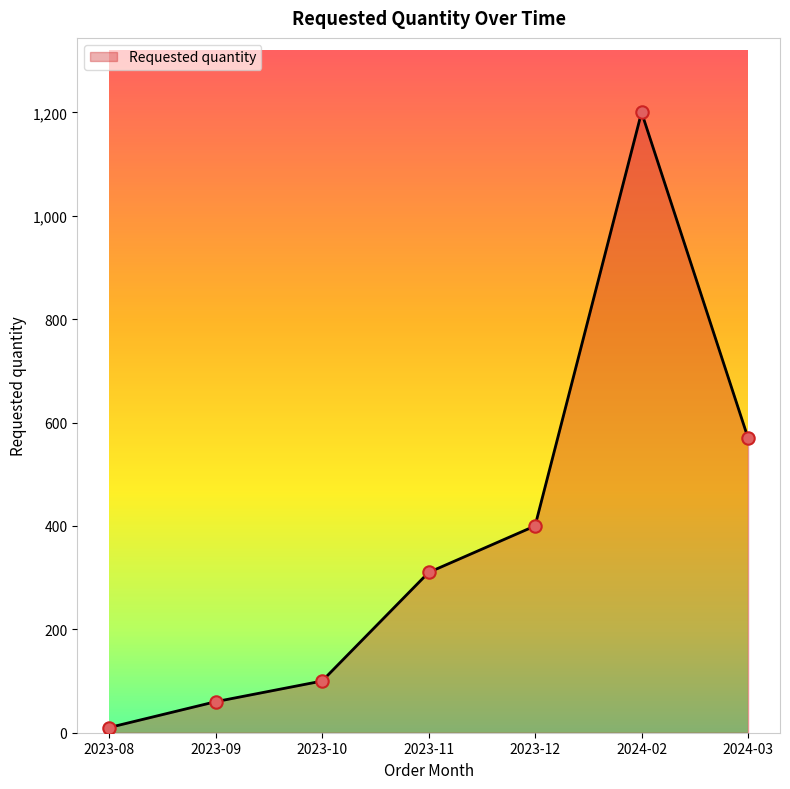

Between 2023-11 and 2023-09, which is larger?

2023-11